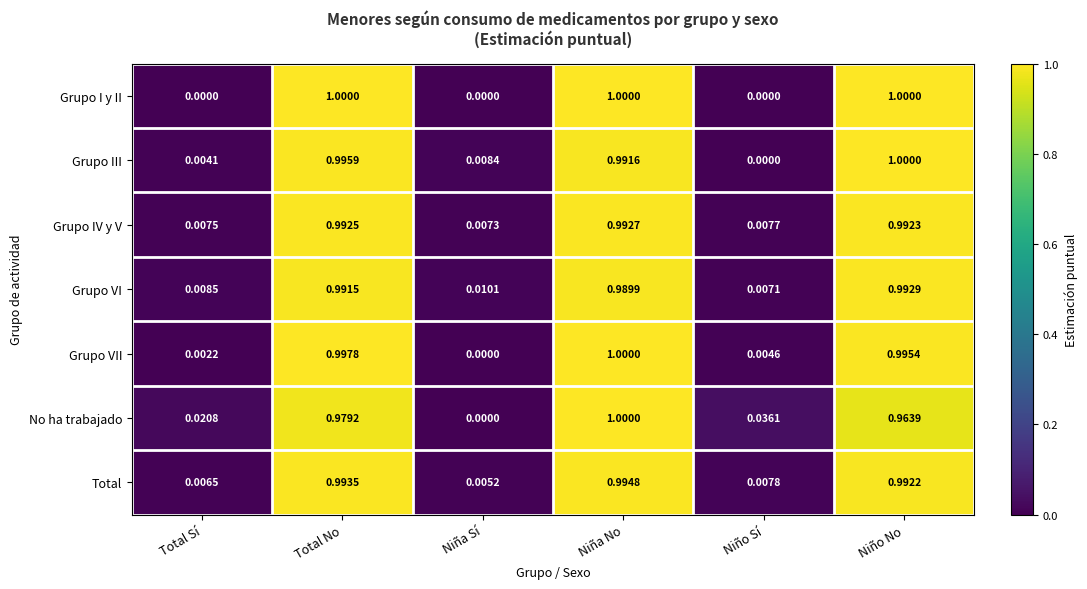

At which category is the sum across all series the highest?

Niña No